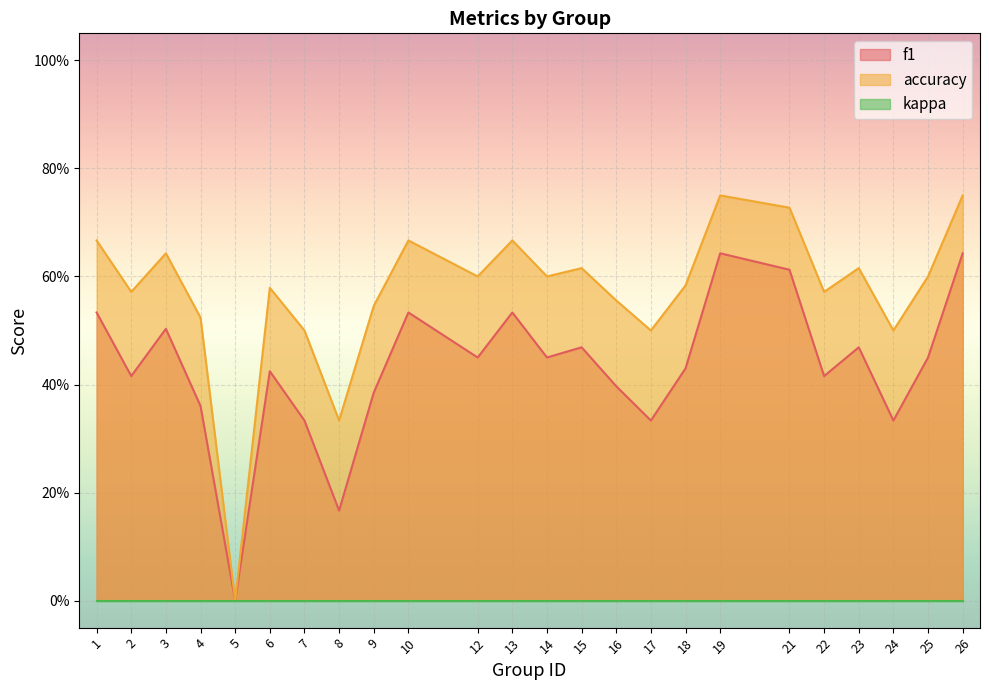

What is the value of the f1 point at the 23rd from the left?

0.5